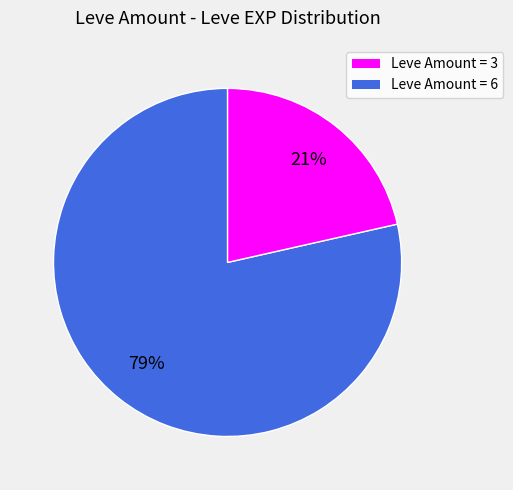

Is there any slice that represents more than half of the pie?

Yes